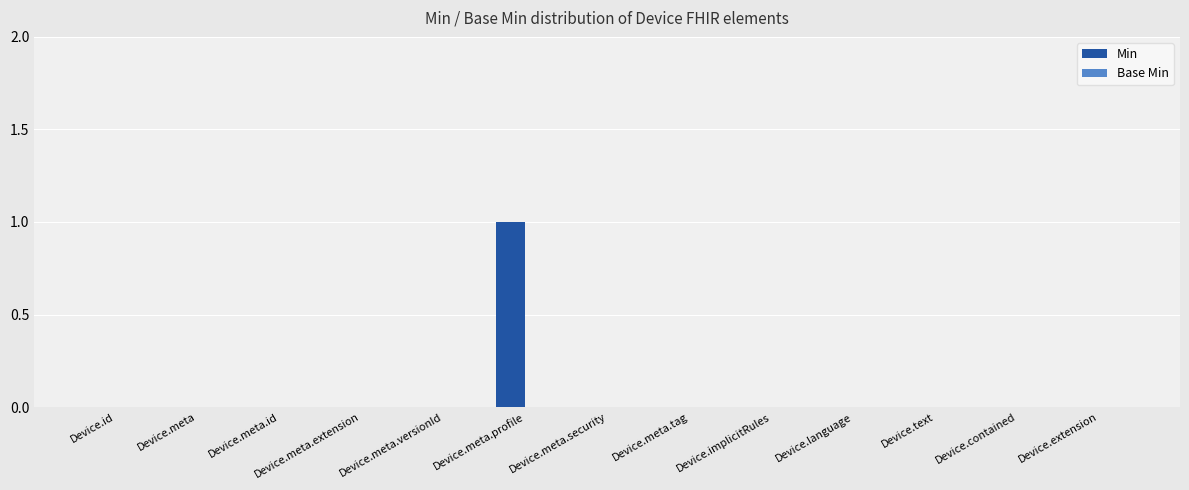

At which category does the chart reach its peak across all series?

Device.meta.profile